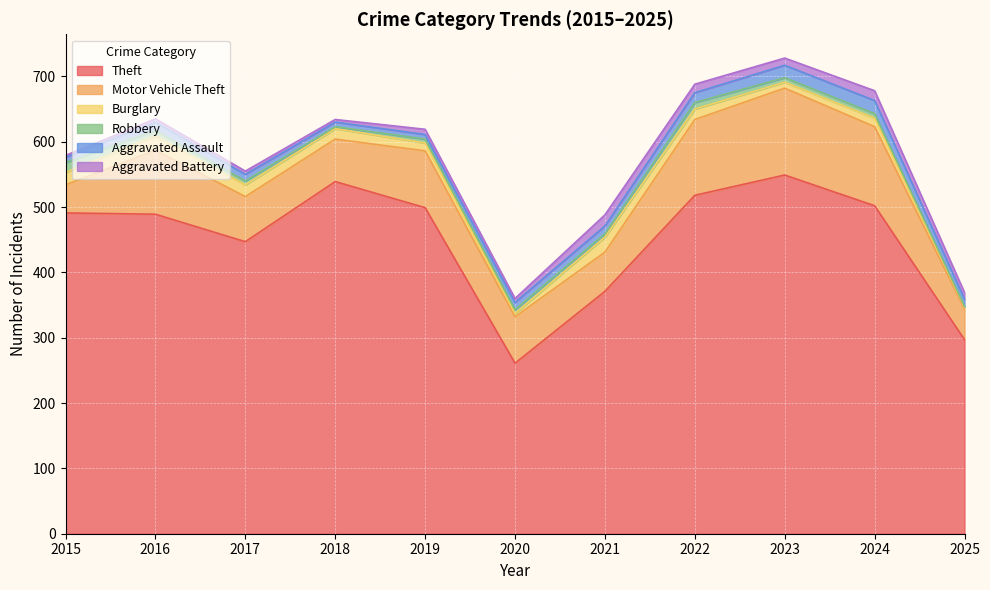

What is the sum of the Aggravated Assault values at 2020 and 2017?

21